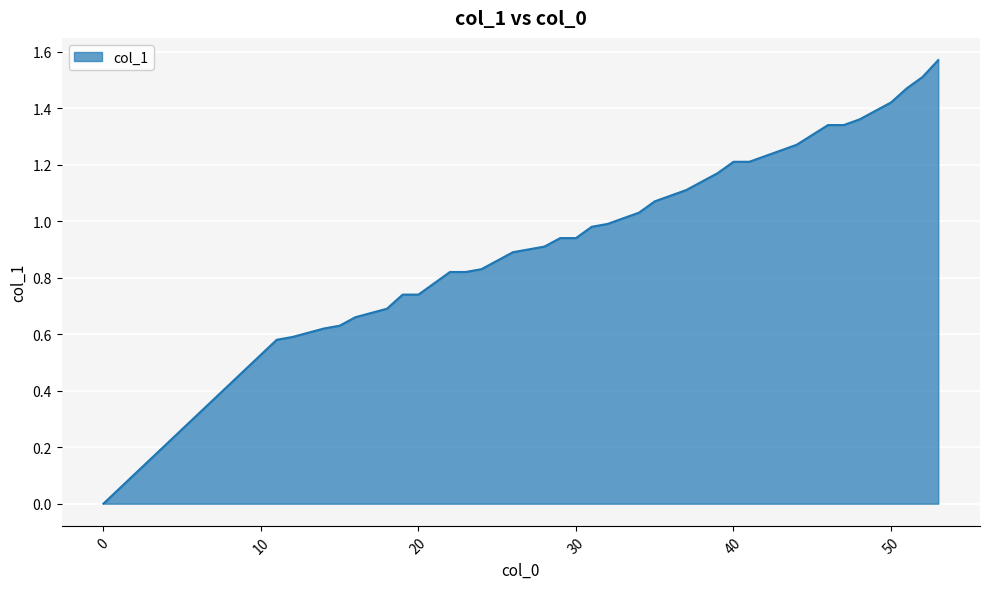

How many lines are shown in the chart?

1